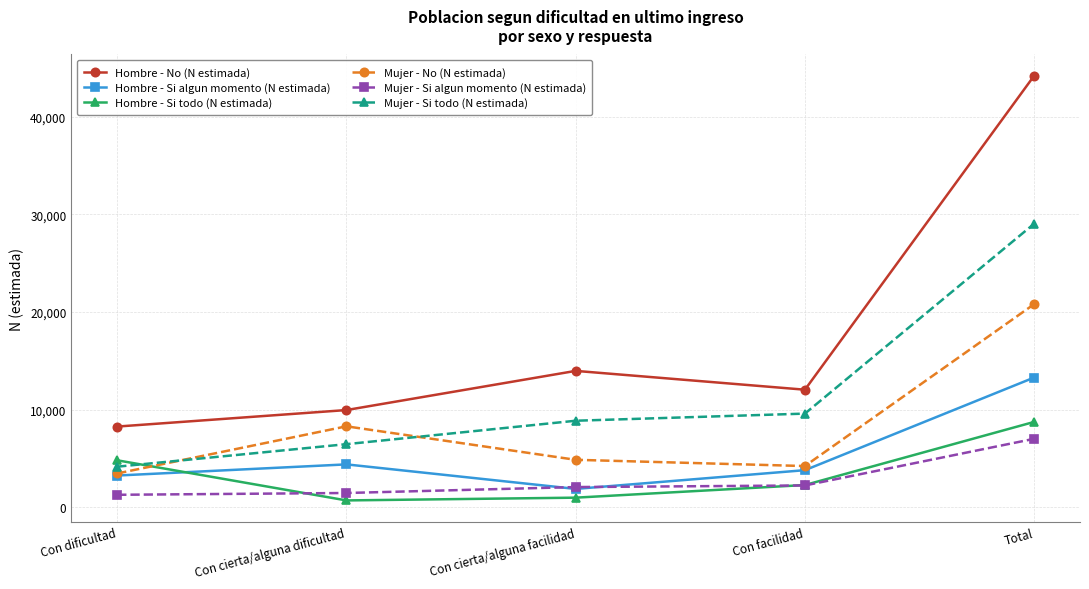

At which label is Hombre - No (N estimada) closest to 26219?

Con cierta/alguna facilidad